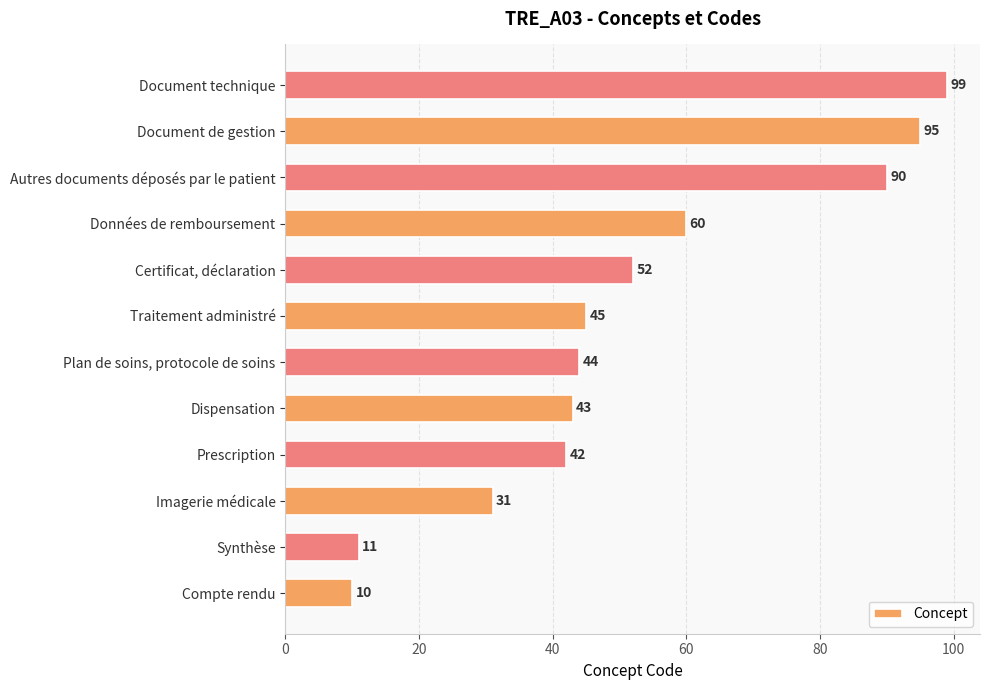

True or false: the data shows 22 at Traitement administré.

False